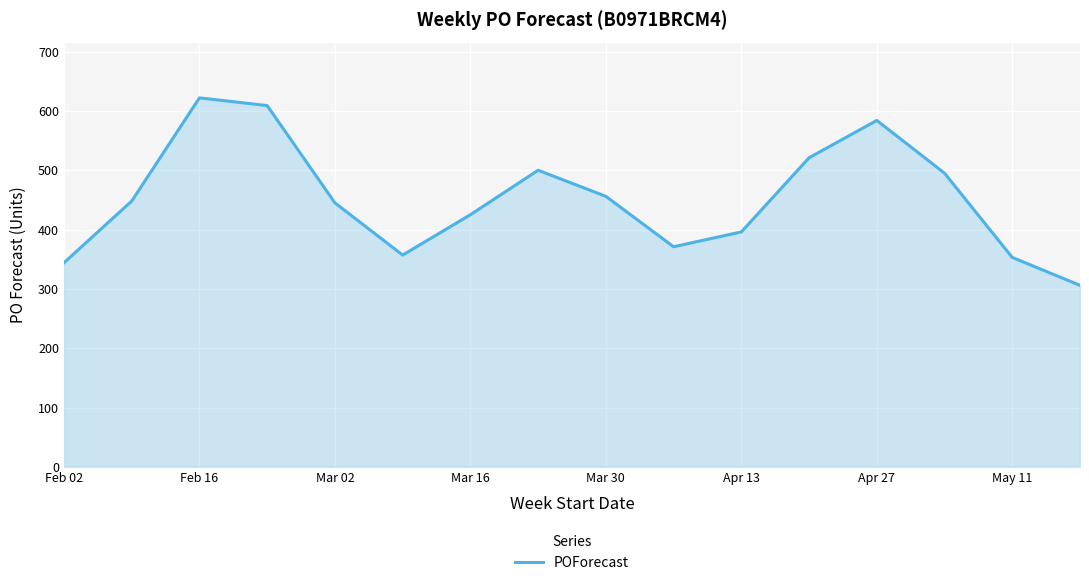

What is the greatest value displayed?

622